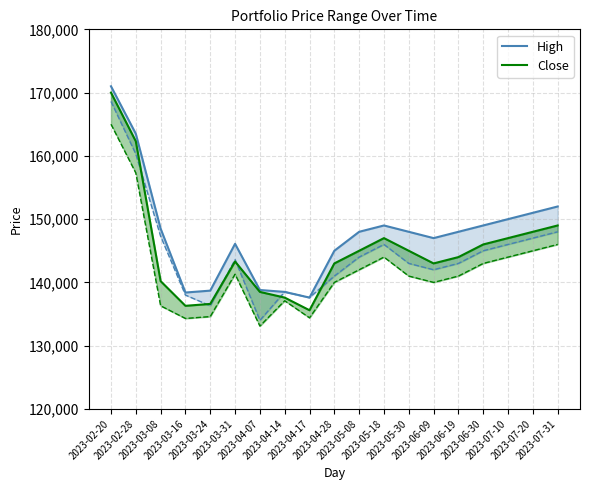

Which has a higher value, 2023-07-20 or 2023-03-16?

2023-07-20